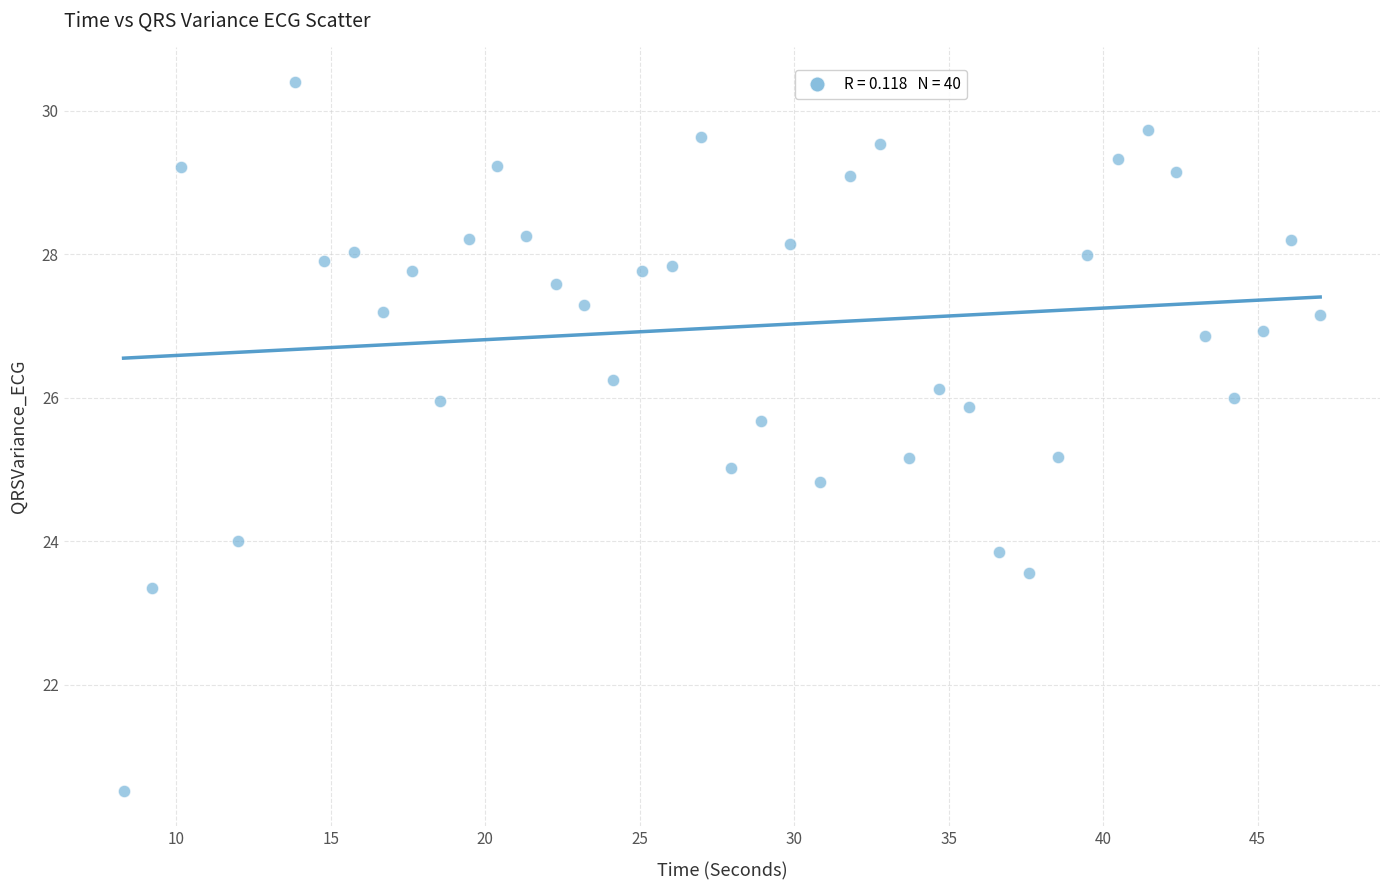

What is the range of X values (max minus min)?

38.7